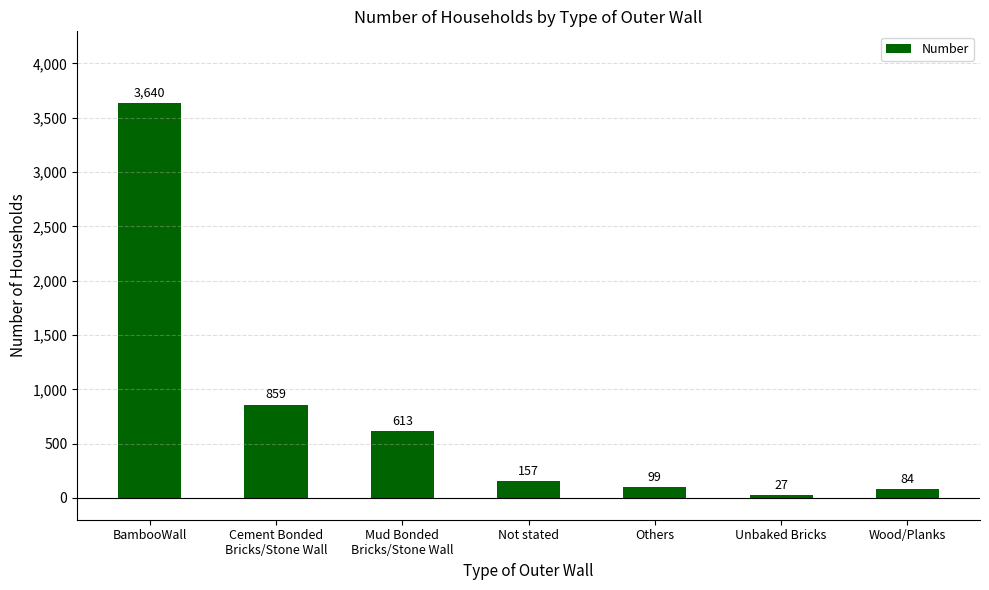

What is the sum of all values?

5479